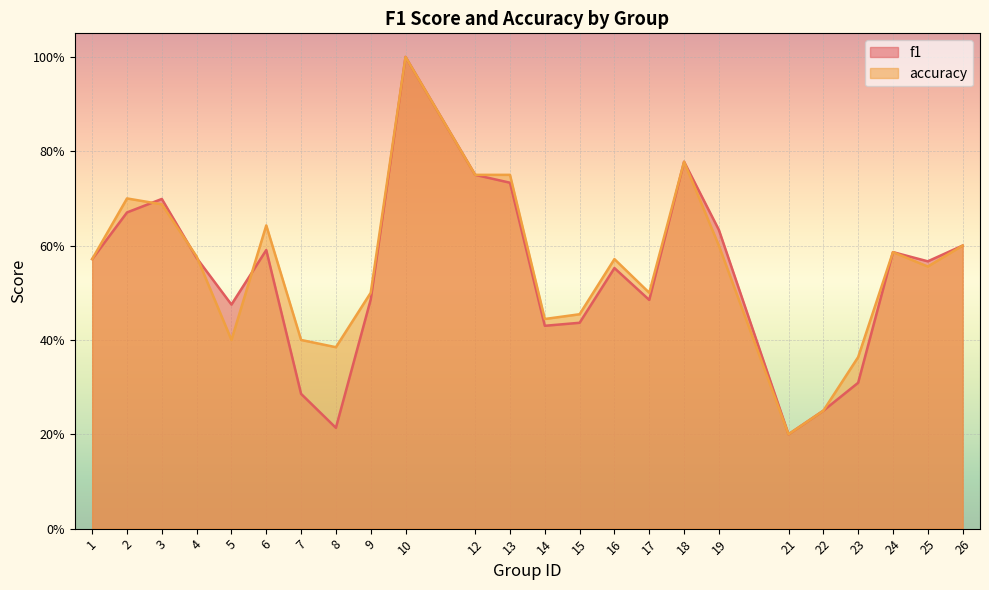

The value of f1 at 1 is 0.9. True or false?

False